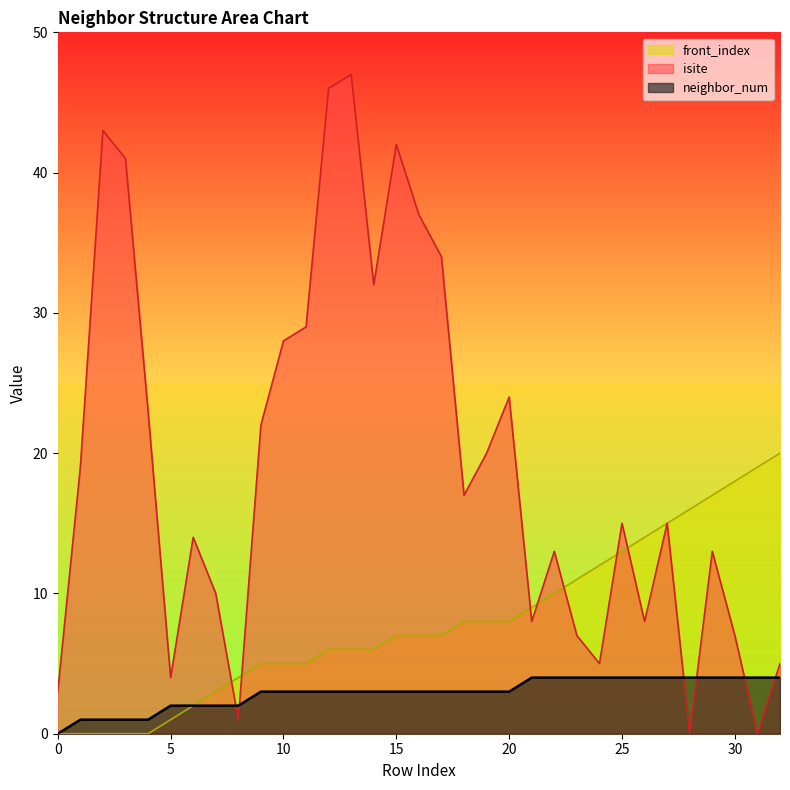

The front_index series shows -14 at 4. True or false?

False